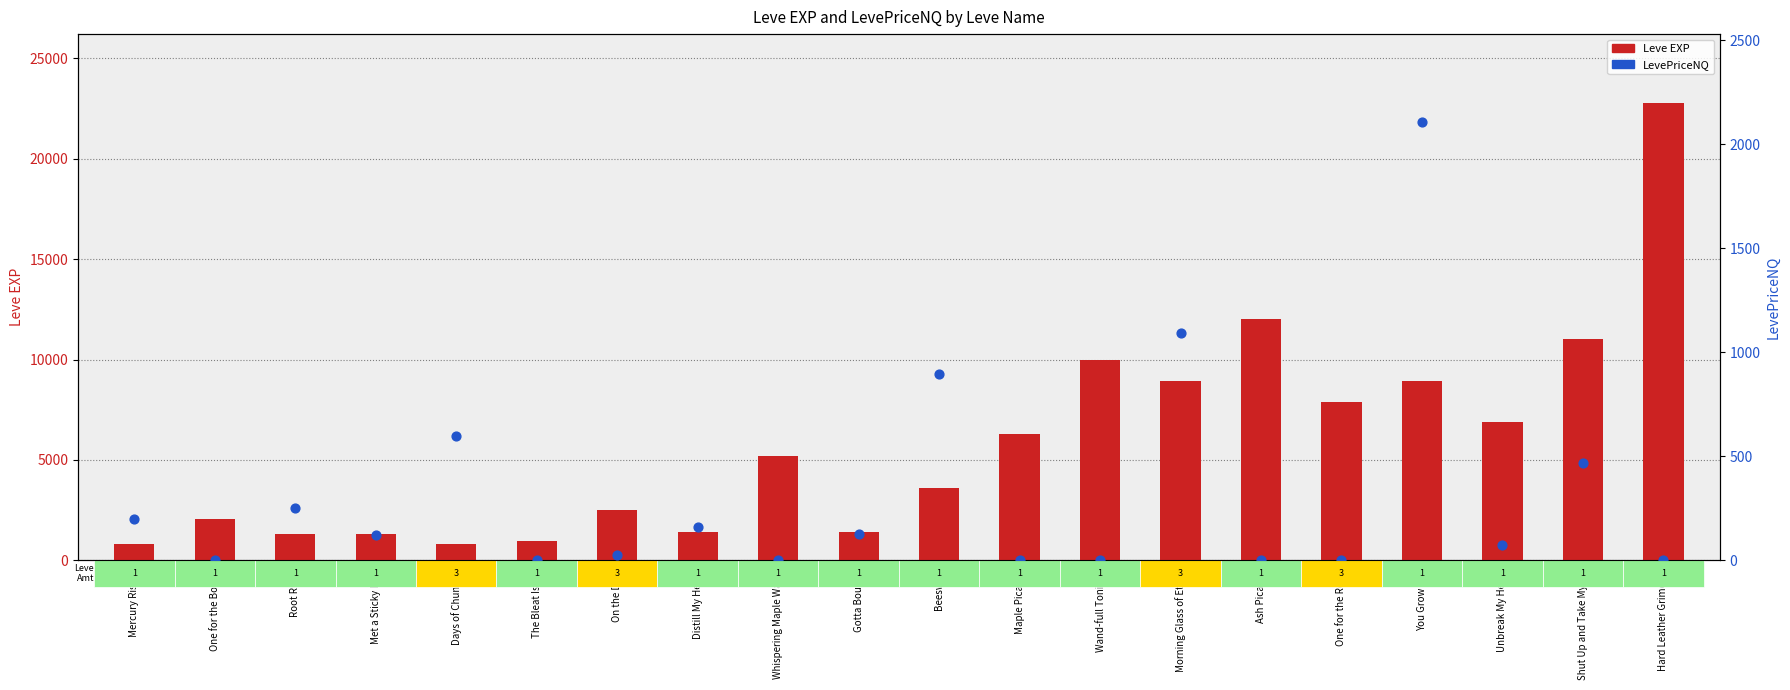

What are all the series names shown in the legend?

Leve EXP, LevePriceNQ